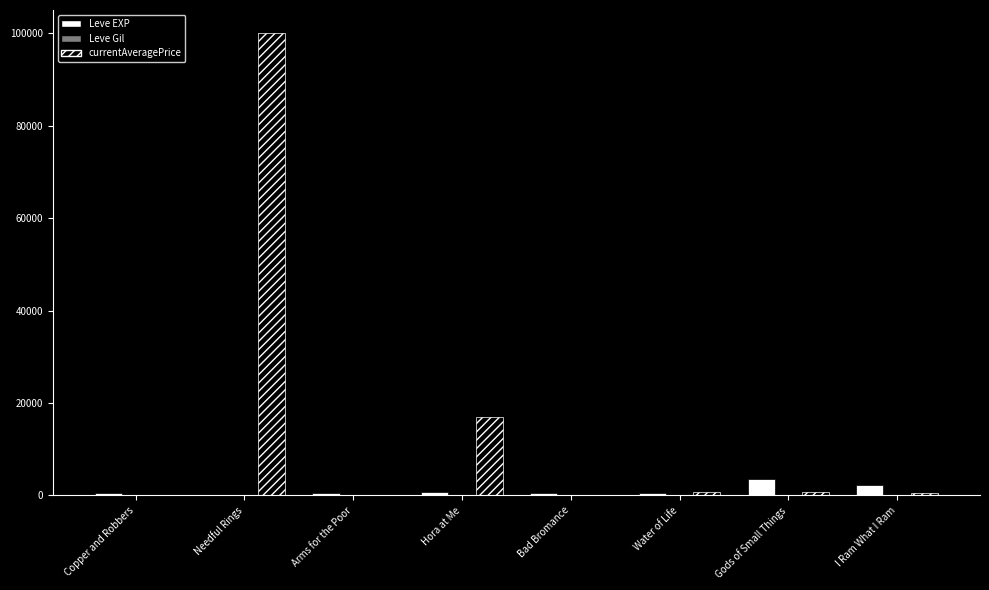

Which series has the largest total across all categories?

currentAveragePrice